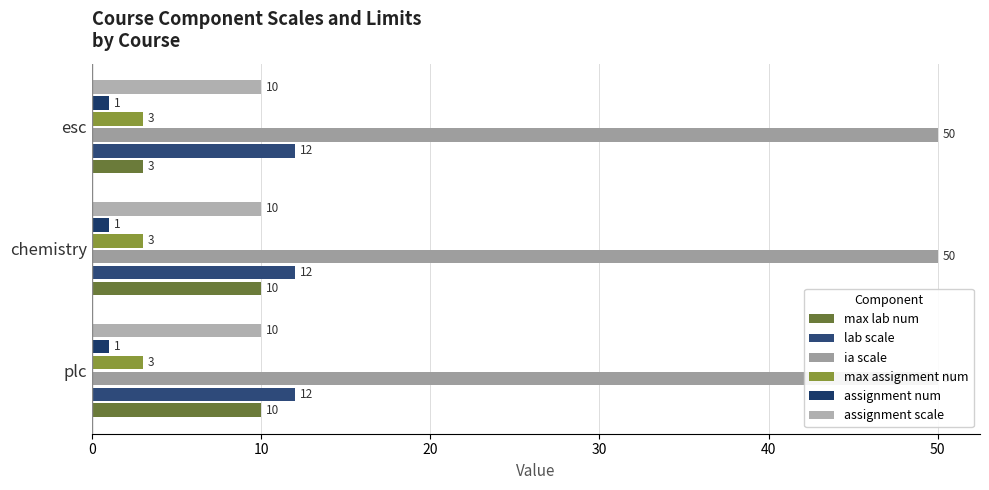

Which series has the widest spread of values?

max lab num